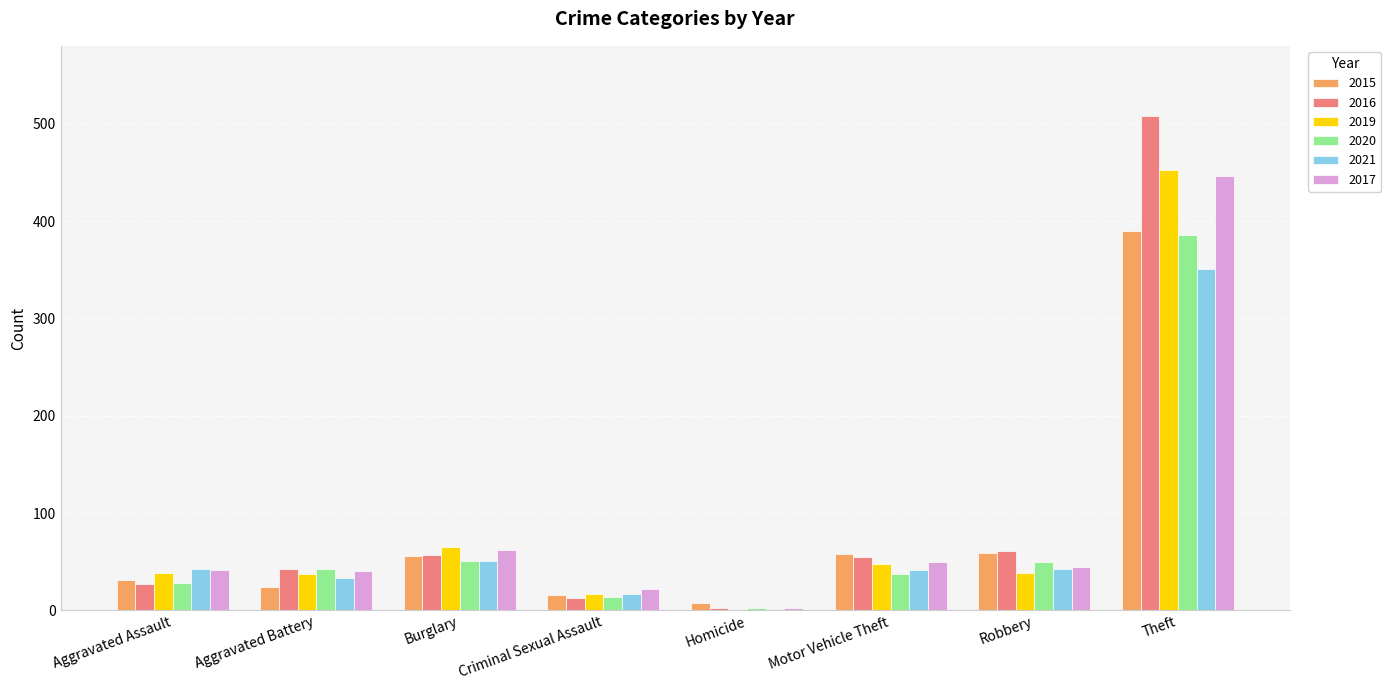

At which label is 2019 closest to 226?

Burglary